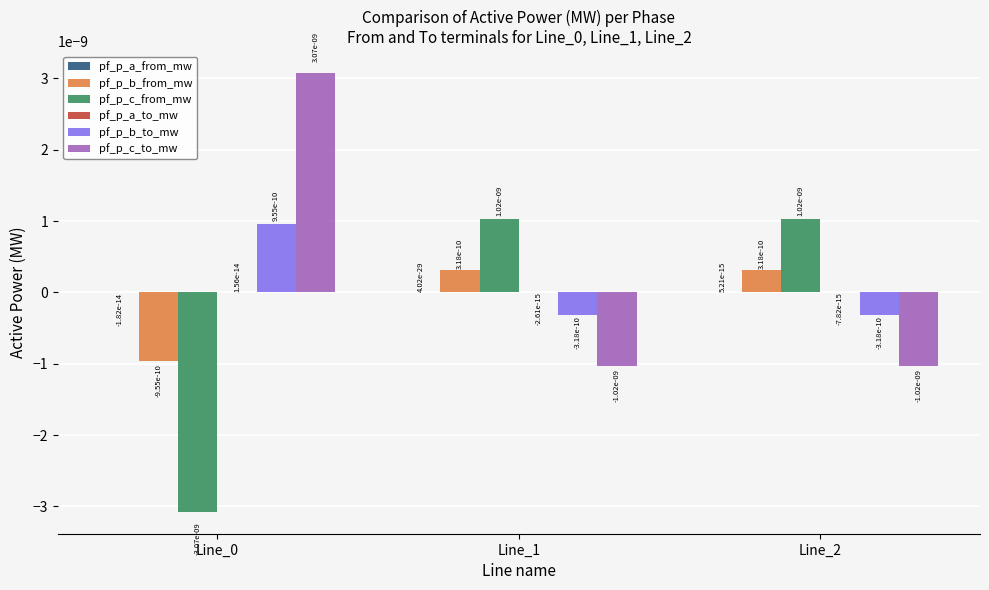

The pf_p_c_from_mw series shows 0.0 at Line_1. True or false?

True